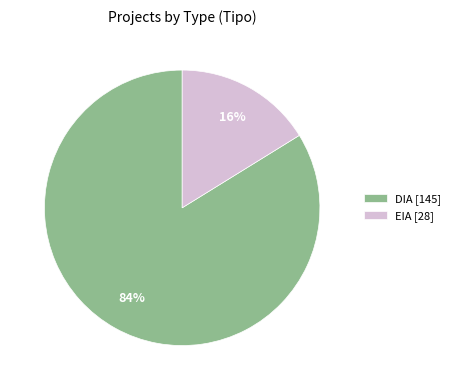

To the nearest percent, what is the average slice percentage?

50%